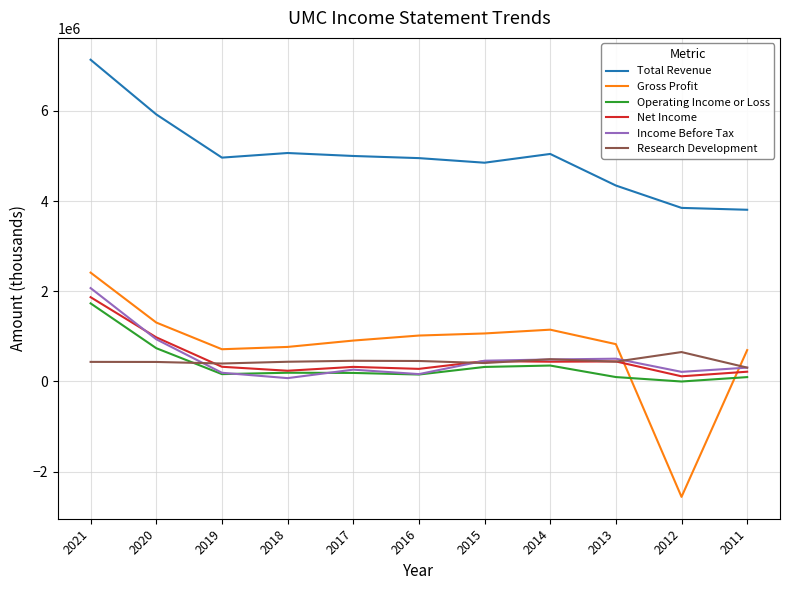

At which label is Net Income closest to 990500?

2020